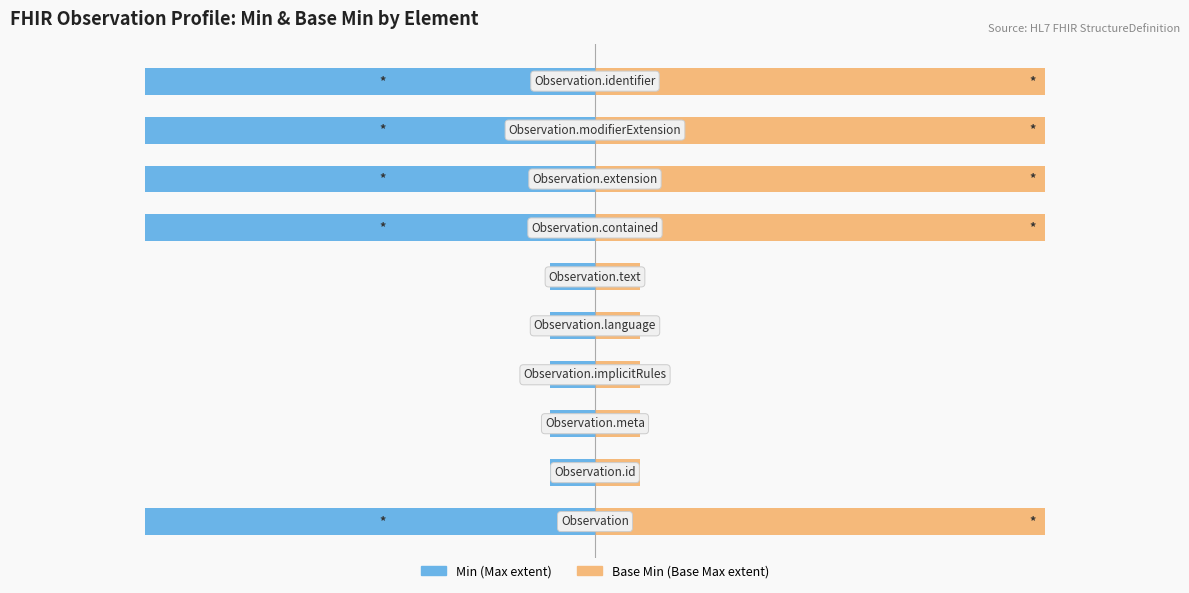

What are all the series names shown in the legend?

Min (Max extent), Base Min (Base Max extent)